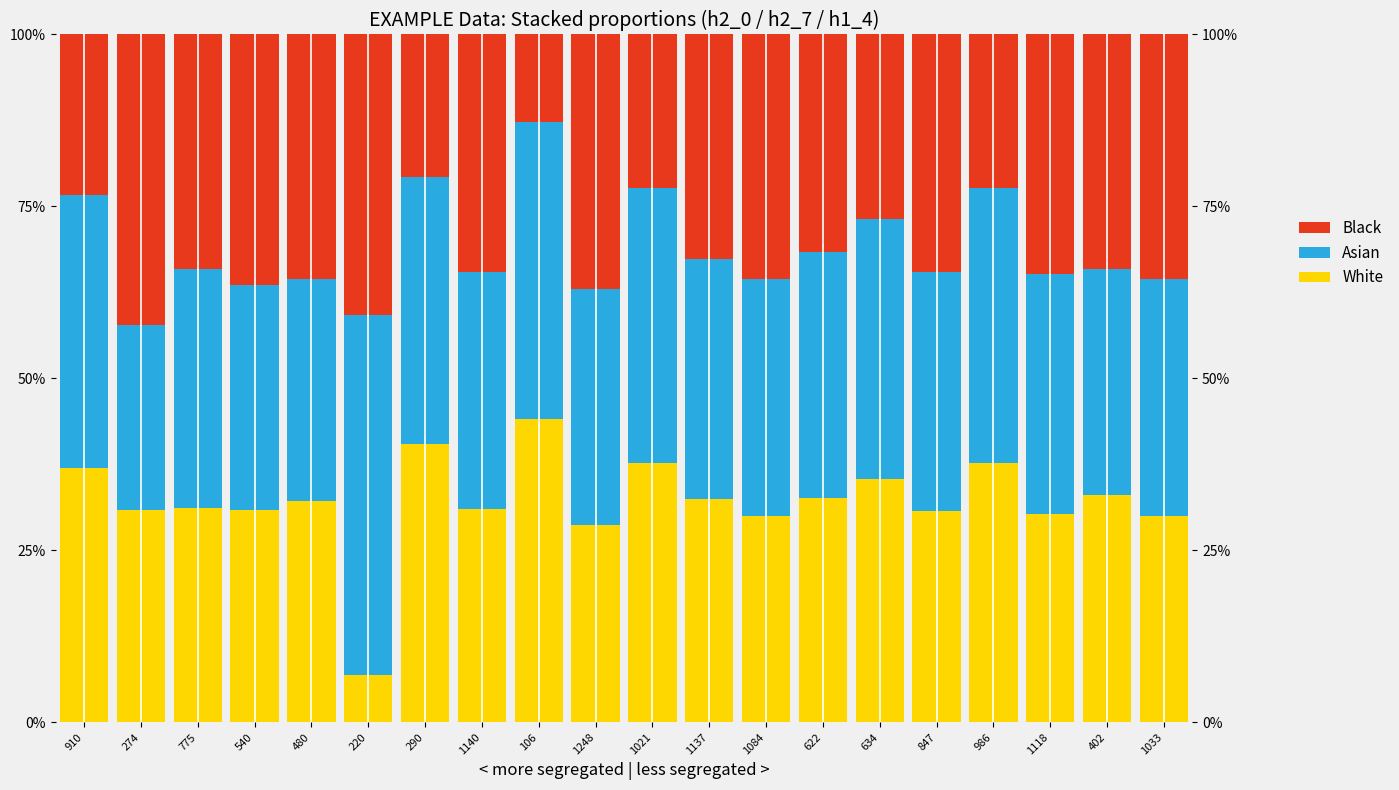

Which series has the largest total across all categories?

Asian